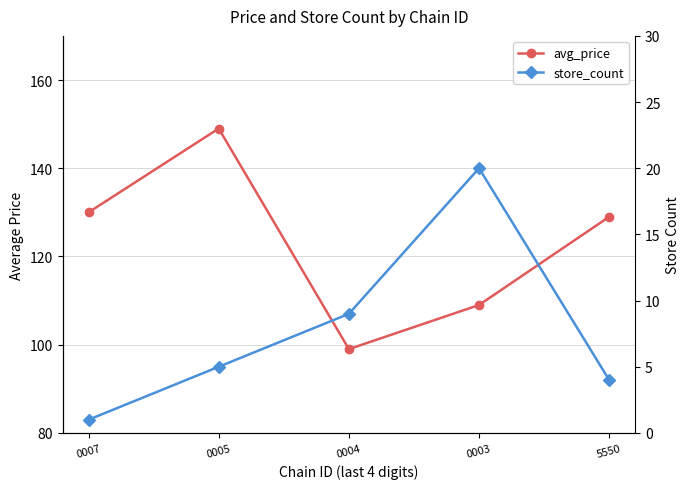

What is the minimum value shown in the chart?

1